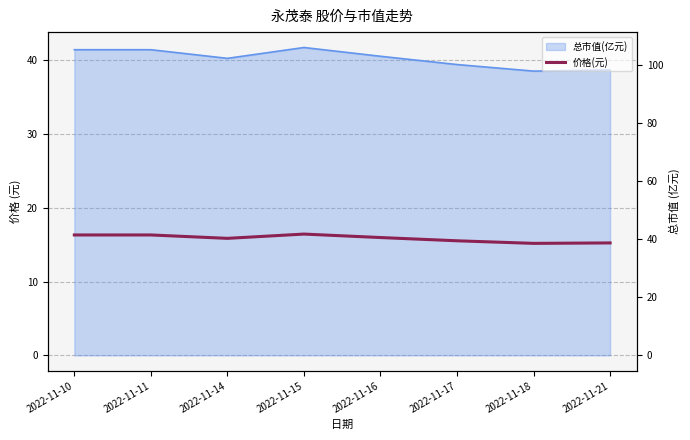

What is the change in value from 2022-11-16 to 2022-11-21?

-0.7